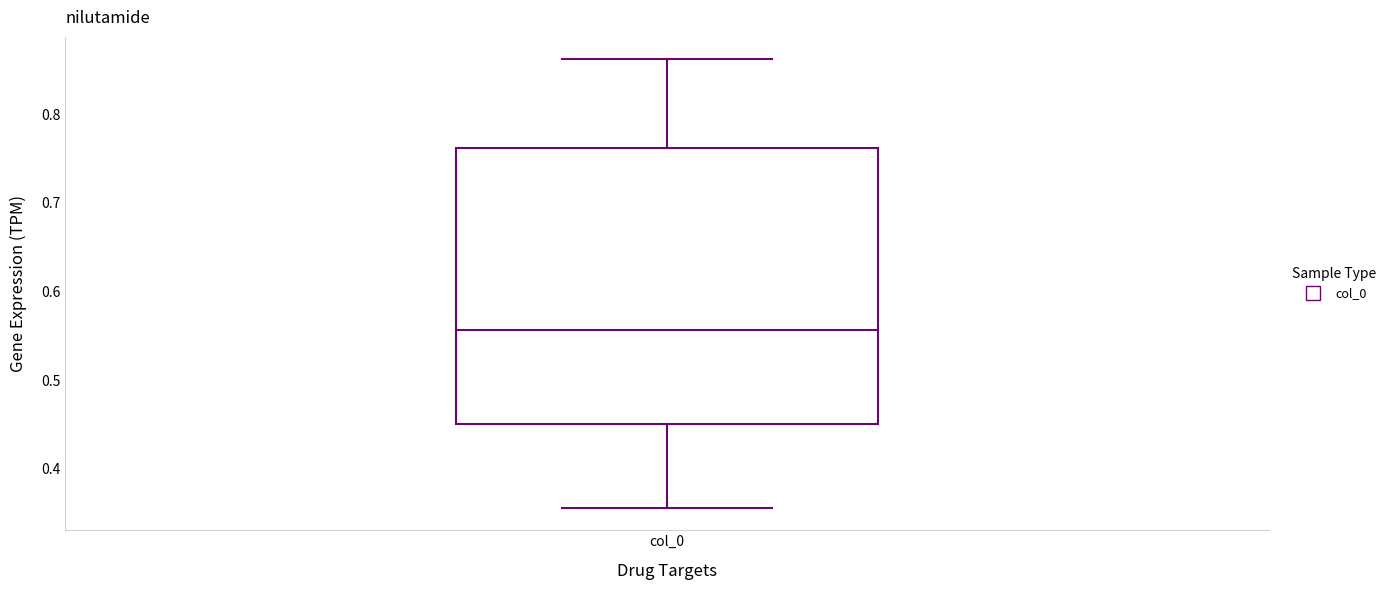

Transcribe this box plot: give where the median line is, the range the box spans, and where the two whiskers end, as read against the y-axis. The values are not printed on the chart, so give them approximately, as read against the axis.

median 0.56, box 0.45 to 0.76, whiskers 0.36 to 0.86